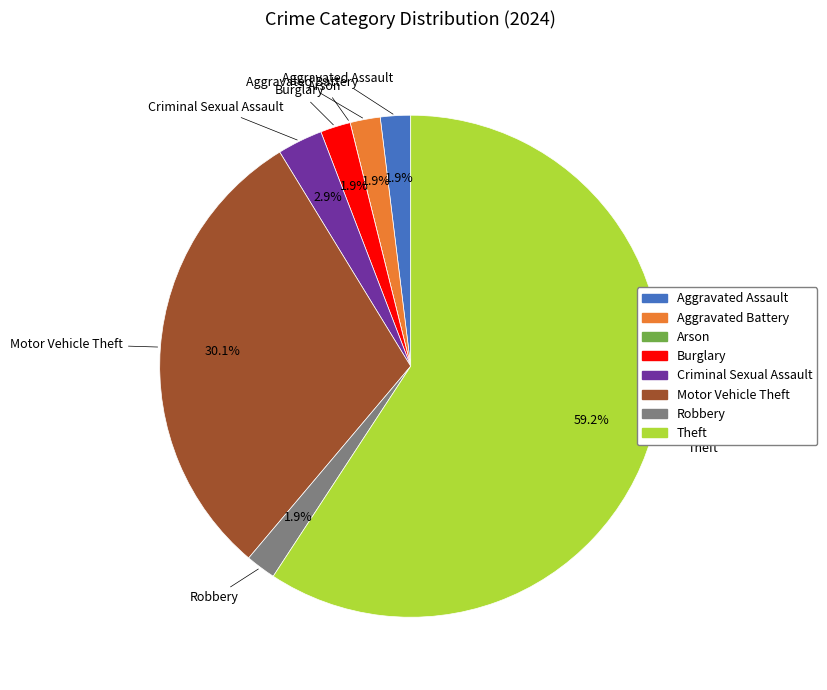

Do Criminal Sexual Assault and Robbery together represent more than half of the pie?

No